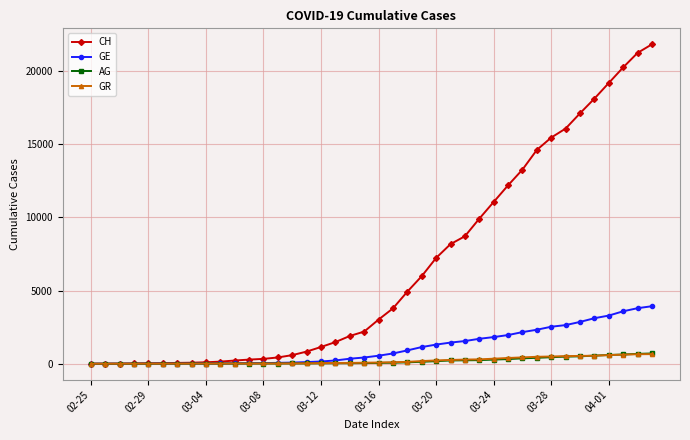

What is the maximum value shown in the chart?

21813